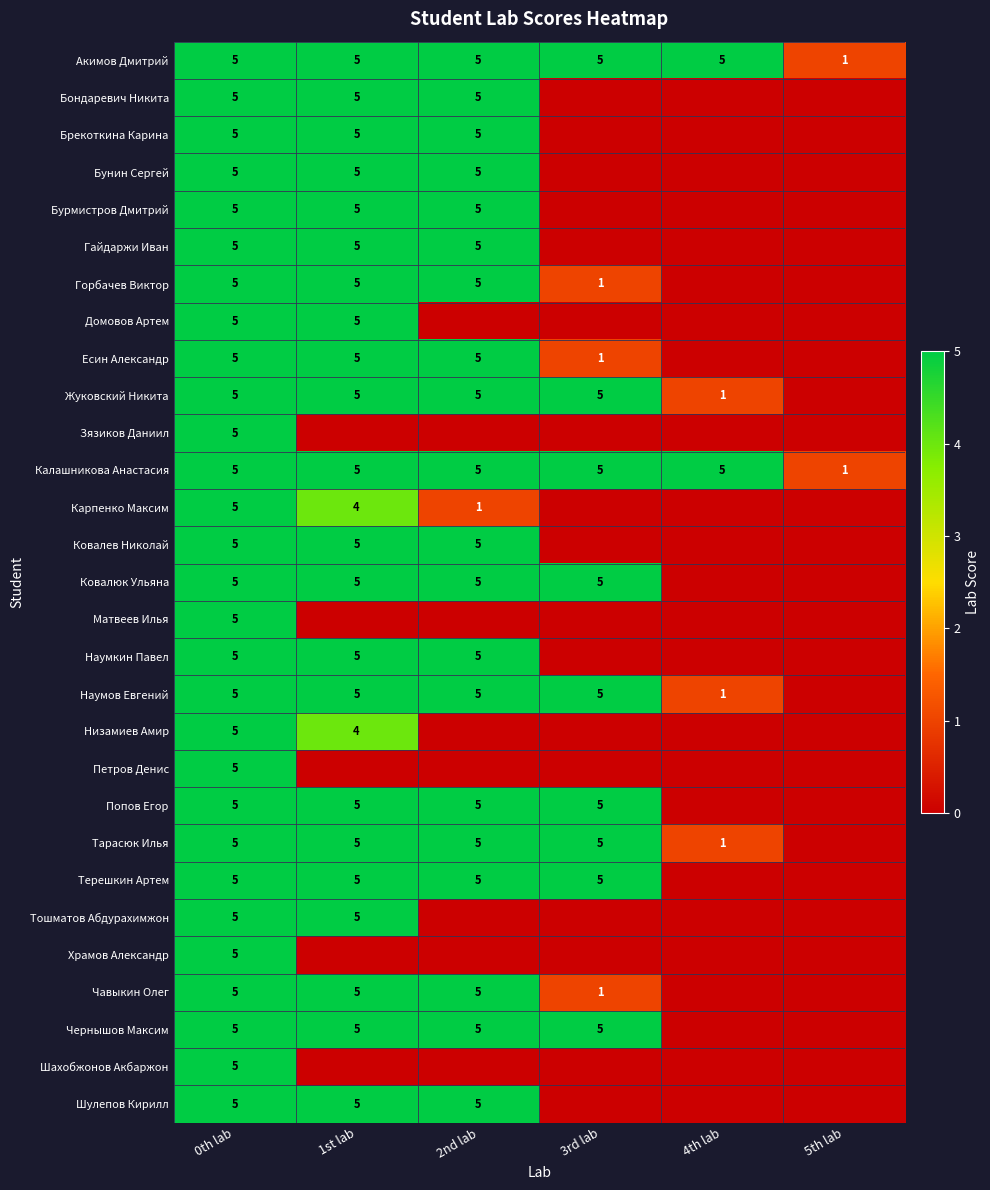

At which category is the sum across all series the highest?

0th lab